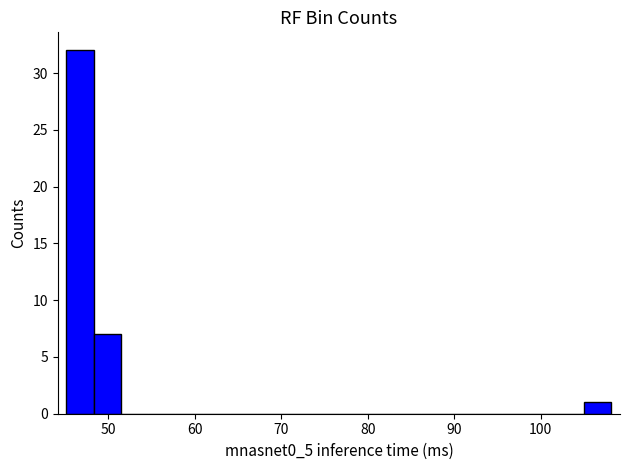

Read against the x-axis, roughly where is the centre of the tallest bar?

47